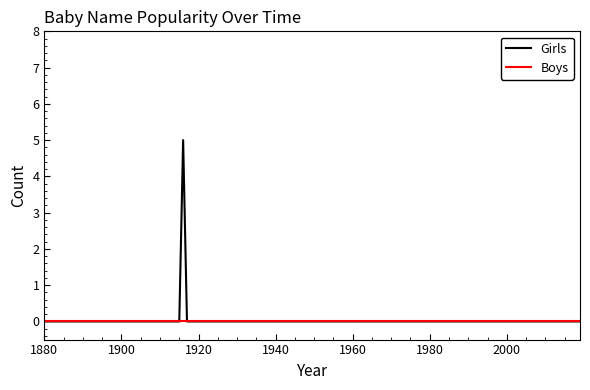

Which series has the largest range (max minus min)?

Girls